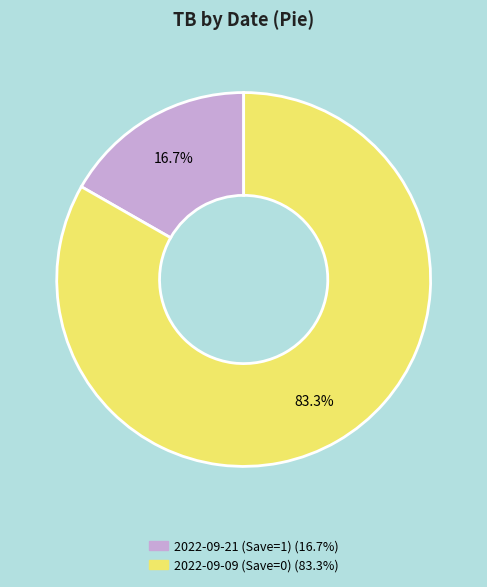

To the nearest percent, what is the average slice percentage?

50%